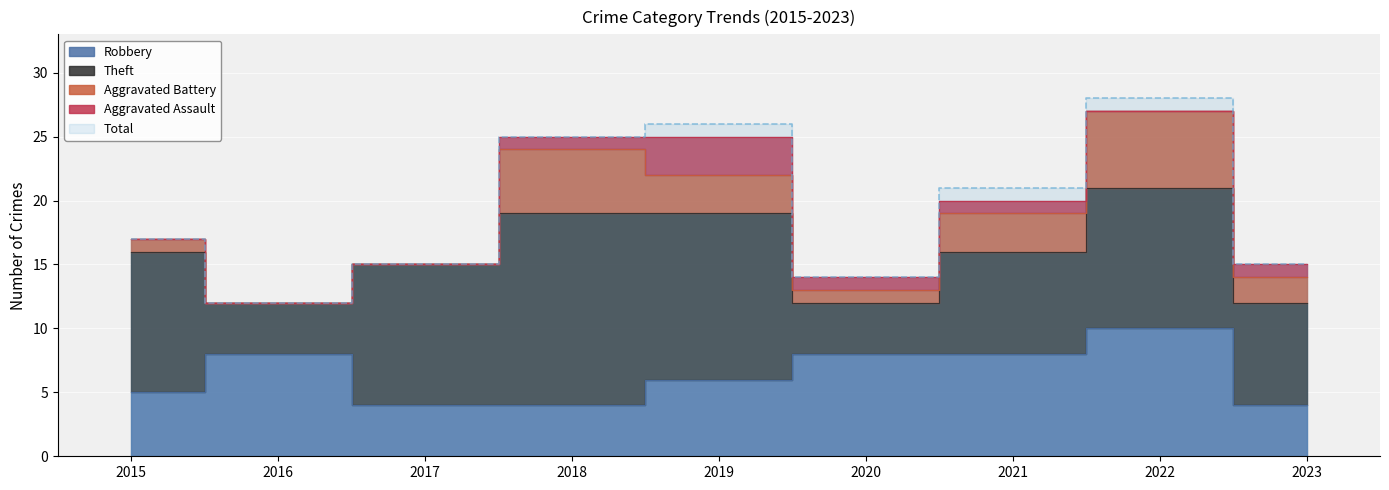

Which series has the largest total across all categories?

Total